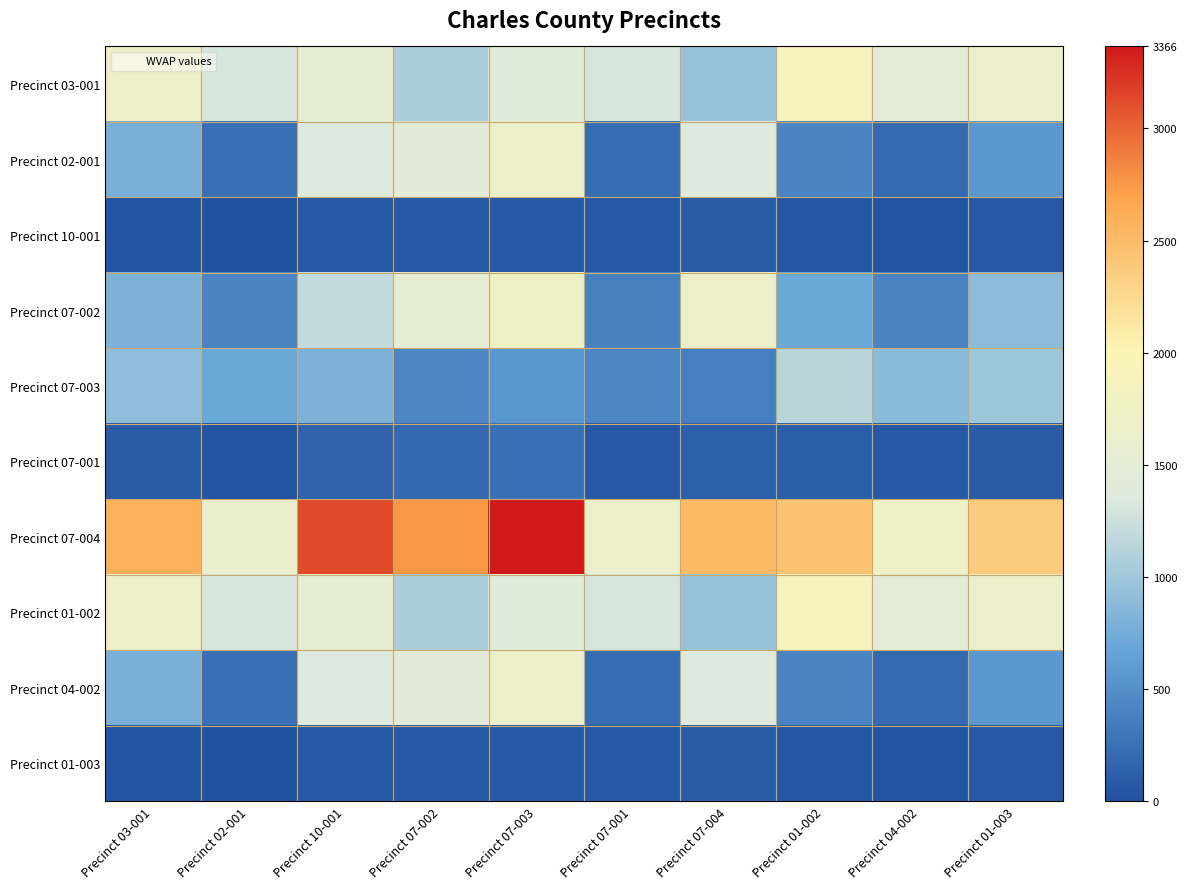

Reading left to right, extract all data points from this chart.

Precinct 03-001: Precinct 03-001=1691	Precinct 02-001=1303	Precinct 10-001=1544	Precinct 07-002=1062	Precinct 07-003=1393	Precinct 07-001=1311	Precinct 07-004=947	Precinct 01-002=1878	Precinct 04-002=1449	Precinct 01-003=1637
Precinct 02-001: Precinct 03-001=785	Precinct 02-001=240	Precinct 10-001=1367	Precinct 07-002=1428	Precinct 07-003=1646	Precinct 07-001=217	Precinct 07-004=1356	Precinct 01-002=409	Precinct 04-002=198	Precinct 01-003=577
Precinct 10-001: Precinct 03-001=33	Precinct 02-001=25	Precinct 10-001=58	Precinct 07-002=75	Precinct 07-003=77	Precinct 07-001=63	Precinct 07-004=87	Precinct 01-002=43	Precinct 04-002=27	Precinct 01-003=62
Precinct 07-002: Precinct 03-001=808	Precinct 02-001=409	Precinct 10-001=1209	Precinct 07-002=1487	Precinct 07-003=1712	Precinct 07-001=385	Precinct 07-004=1667	Precinct 01-002=704	Precinct 04-002=405	Precinct 01-003=895
Precinct 07-003: Precinct 03-001=919	Precinct 02-001=701	Precinct 10-001=804	Precinct 07-002=427	Precinct 07-003=567	Precinct 07-001=425	Precinct 07-004=380	Precinct 01-002=1140	Precinct 04-002=890	Precinct 01-003=990
Precinct 07-001: Precinct 03-001=83	Precinct 02-001=38	Precinct 10-001=156	Precinct 07-002=190	Precinct 07-003=250	Precinct 07-001=64	Precinct 07-004=124	Precinct 01-002=110	Precinct 04-002=59	Precinct 01-003=83
Precinct 07-004: Precinct 03-001=2592	Precinct 02-001=1606	Precinct 10-001=3125	Precinct 07-002=2755	Precinct 07-003=3366	Precinct 07-001=1655	Precinct 07-004=2514	Precinct 01-002=2440	Precinct 04-002=1733	Precinct 01-003=2359
Precinct 01-002: Precinct 03-001=1691	Precinct 02-001=1303	Precinct 10-001=1544	Precinct 07-002=1062	Precinct 07-003=1393	Precinct 07-001=1311	Precinct 07-004=947	Precinct 01-002=1878	Precinct 04-002=1449	Precinct 01-003=1637
Precinct 04-002: Precinct 03-001=785	Precinct 02-001=240	Precinct 10-001=1367	Precinct 07-002=1428	Precinct 07-003=1646	Precinct 07-001=217	Precinct 07-004=1356	Precinct 01-002=409	Precinct 04-002=198	Precinct 01-003=577
Precinct 01-003: Precinct 03-001=33	Precinct 02-001=25	Precinct 10-001=58	Precinct 07-002=75	Precinct 07-003=77	Precinct 07-001=63	Precinct 07-004=87	Precinct 01-002=43	Precinct 04-002=27	Precinct 01-003=62